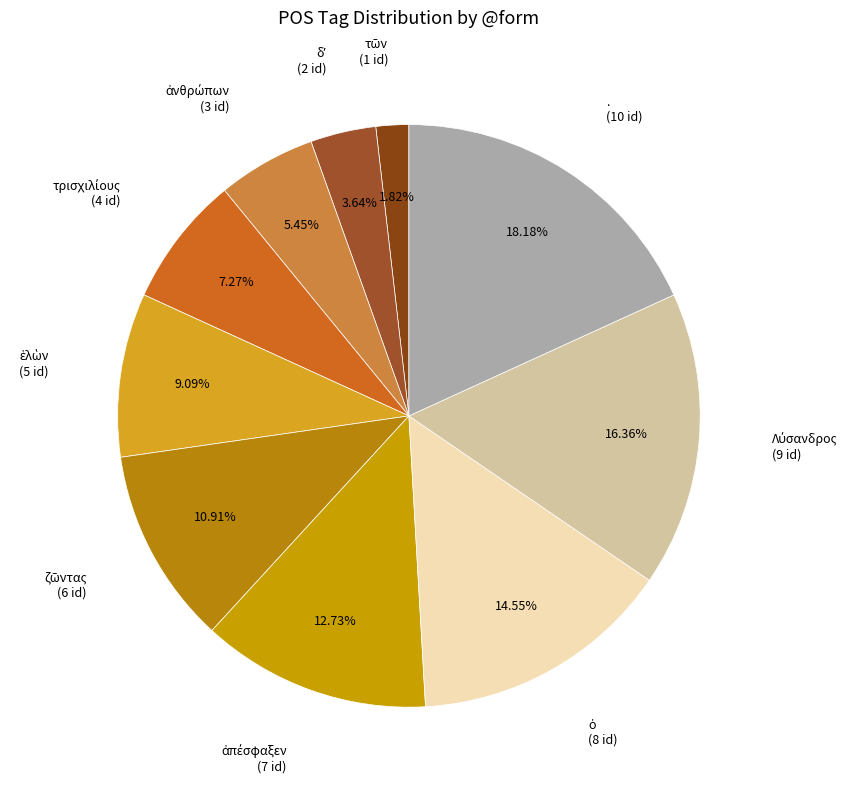

Does any single category account for the majority?

No